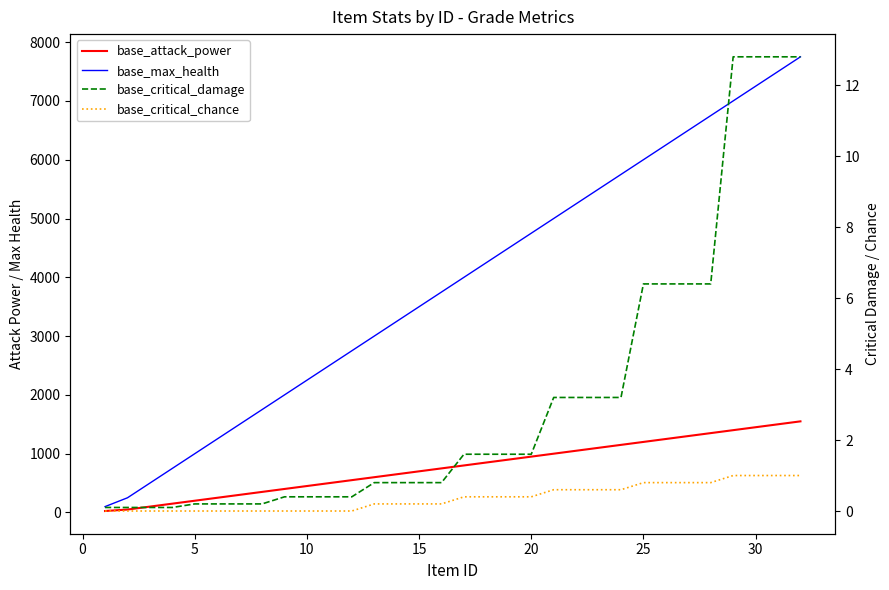

Between 25 and 25, which is larger?

25